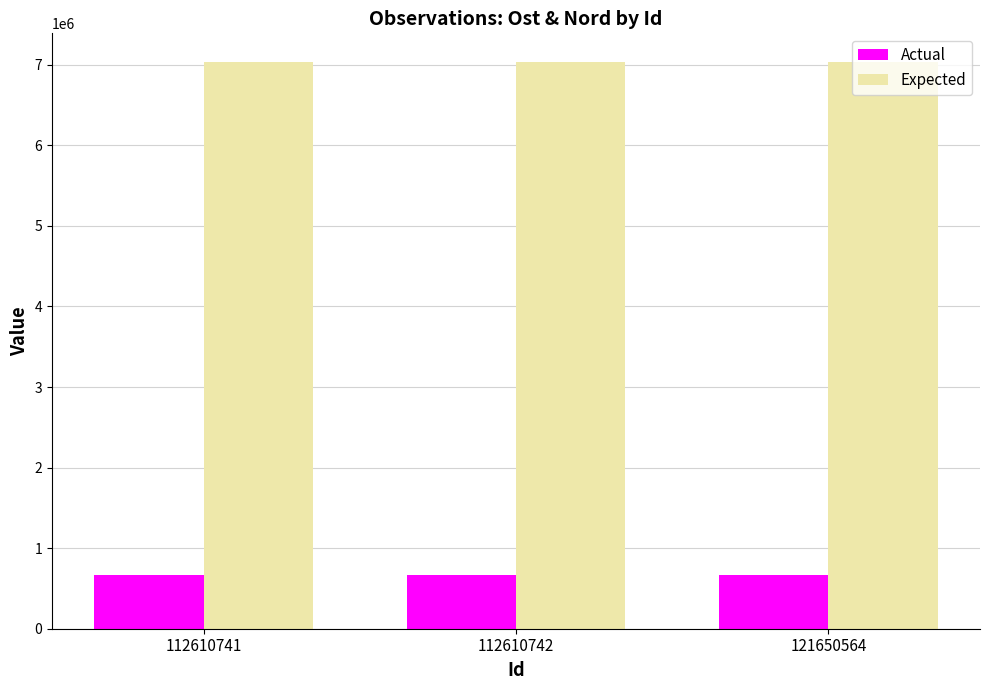

Where is Actual nearest to the value 669531?

112610742